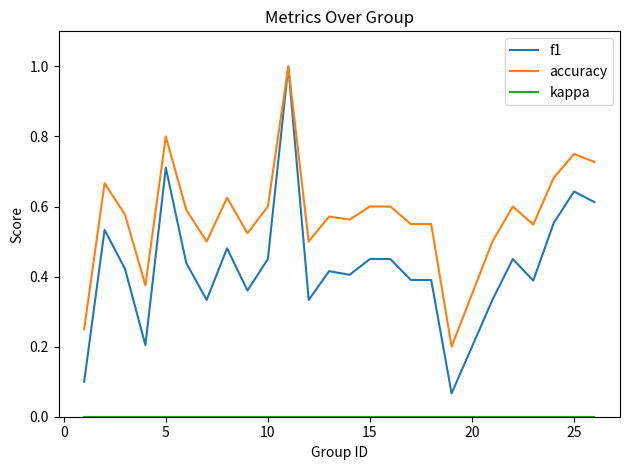

Which series has the largest total across all categories?

accuracy